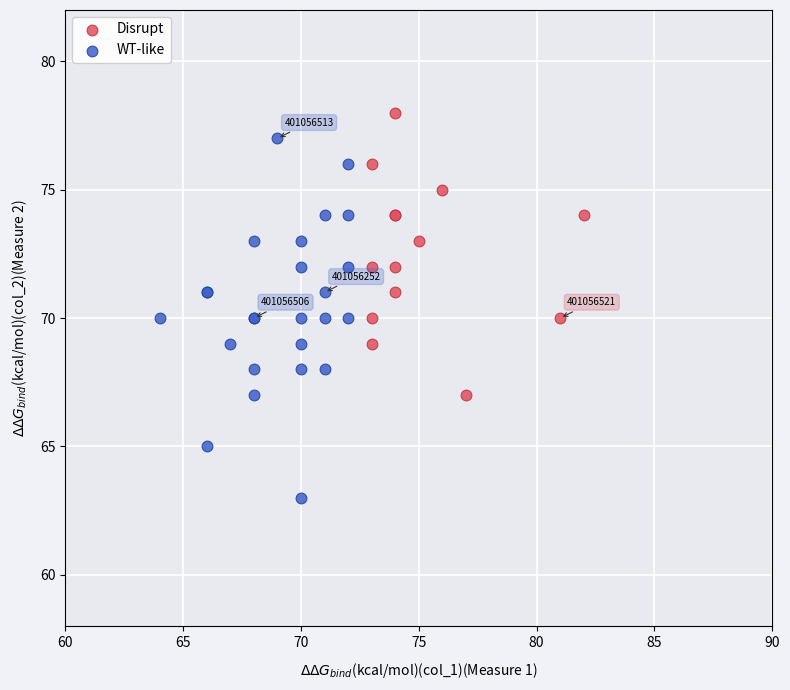

Which series has the widest spread of Y values?

WT-like